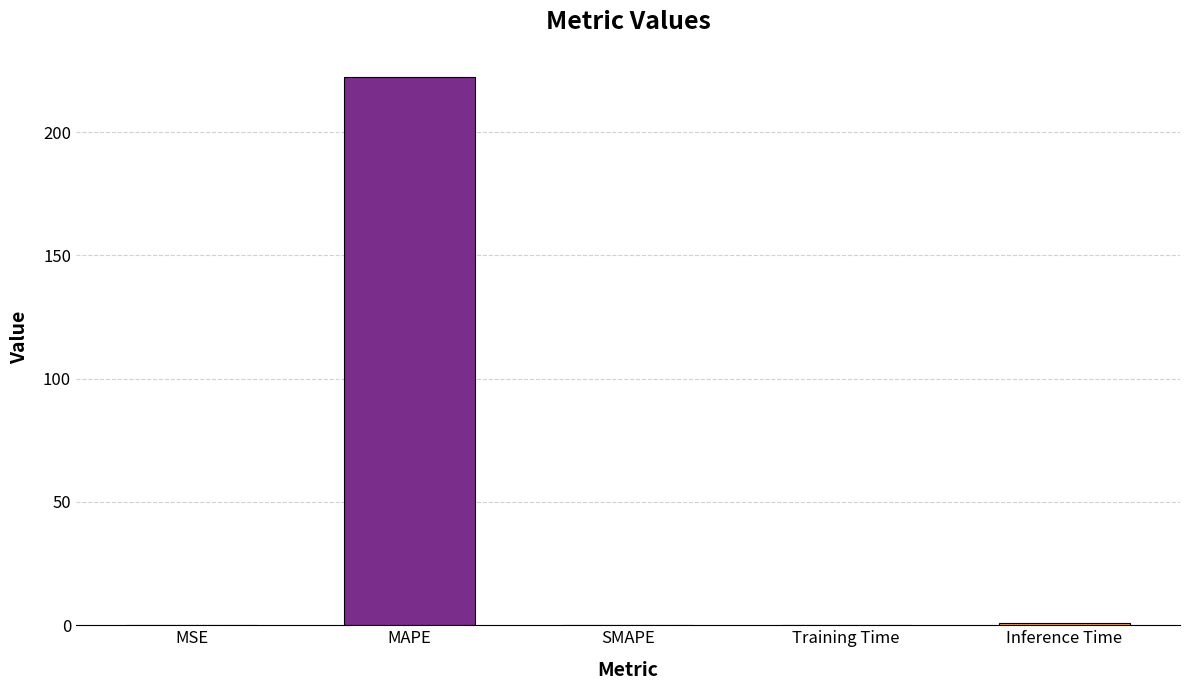

How many distinct data groups are displayed?

1